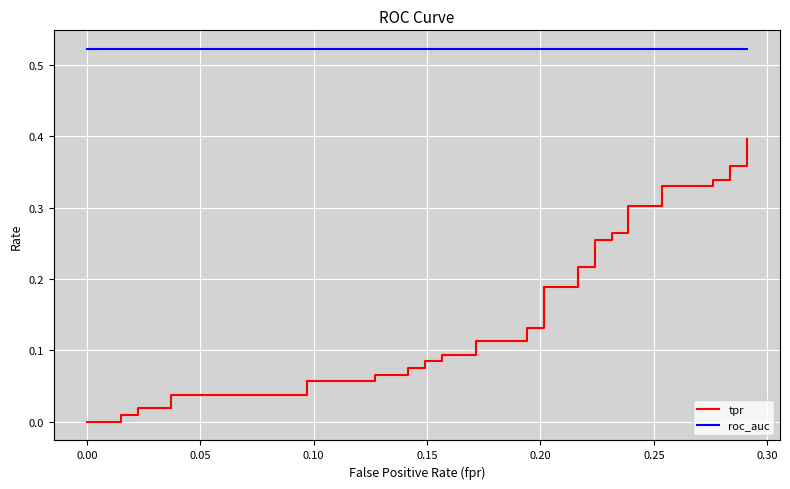

Which series has the largest total across all categories?

roc_auc